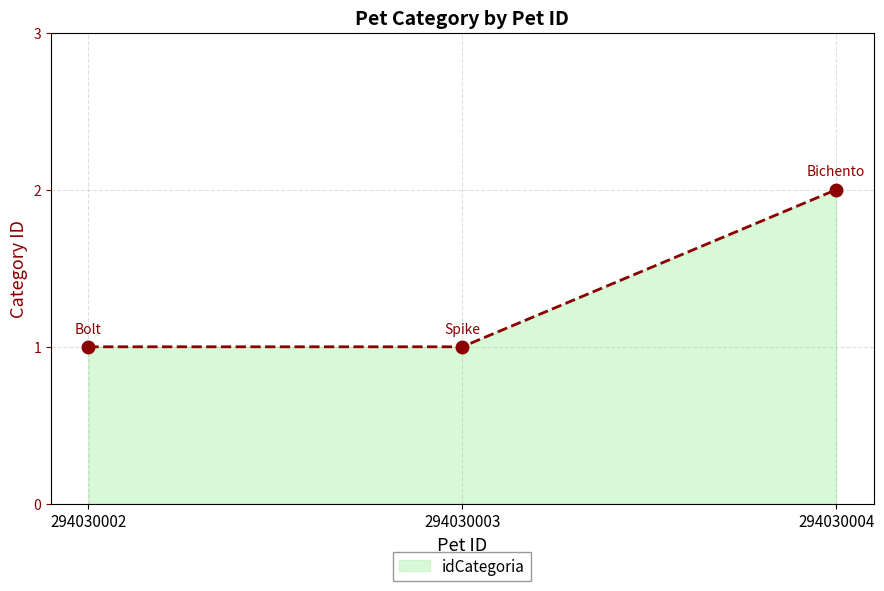

Does the chart display data point markers on the line(s)?

Yes